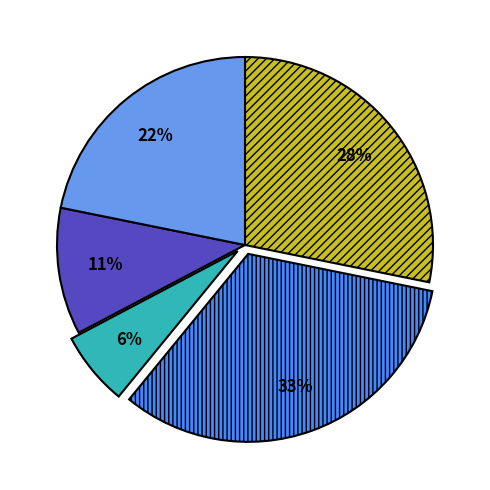

Is there a majority slice in this chart?

No